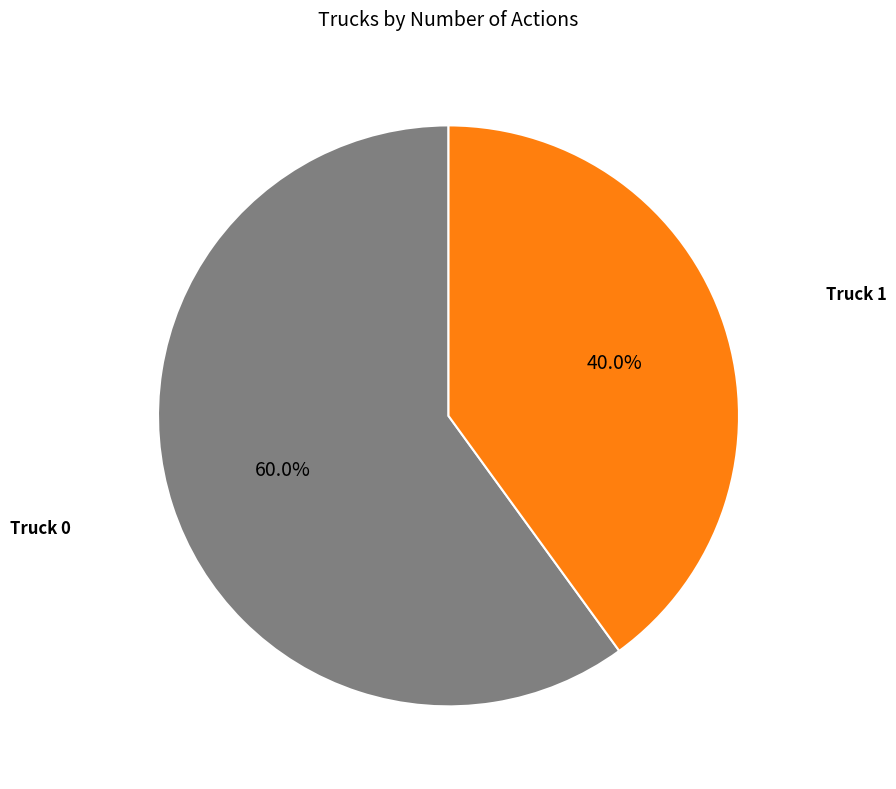

What percentage is the Truck 1 slice, to the nearest percent?

40%